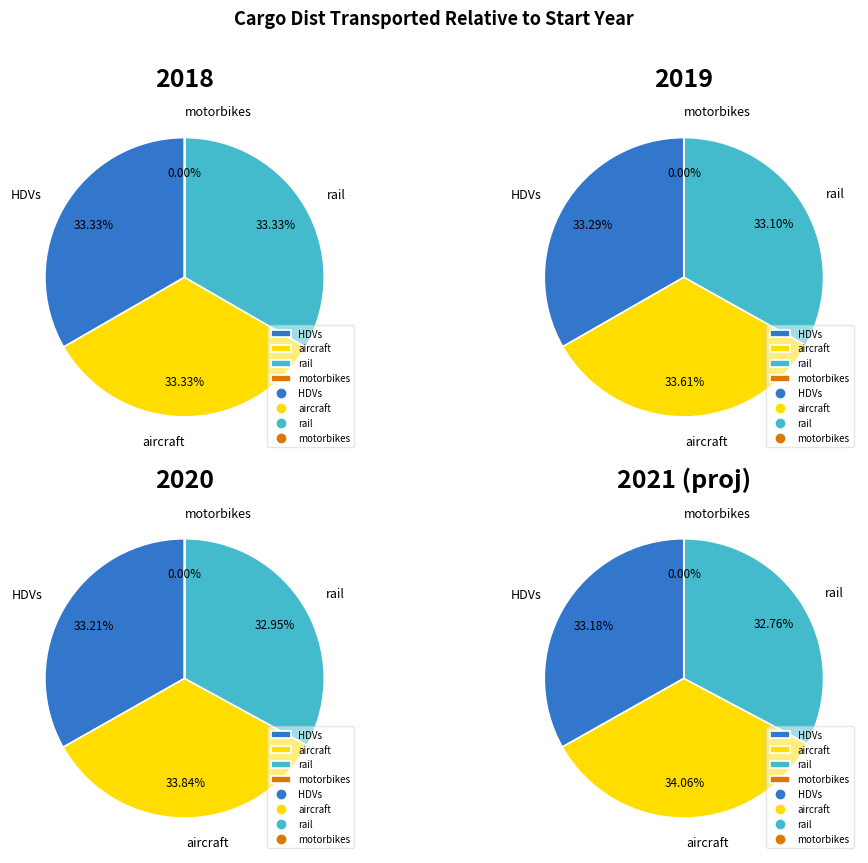

How many slices are in this pie chart?

4